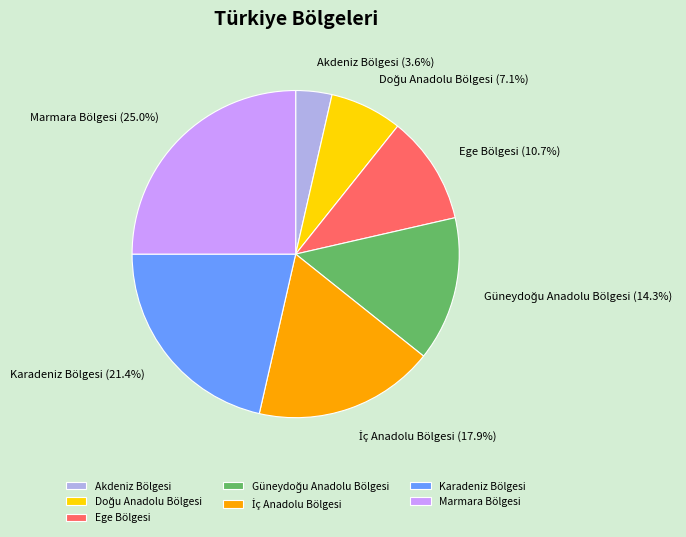

To the nearest percent, what is the average slice percentage?

14%